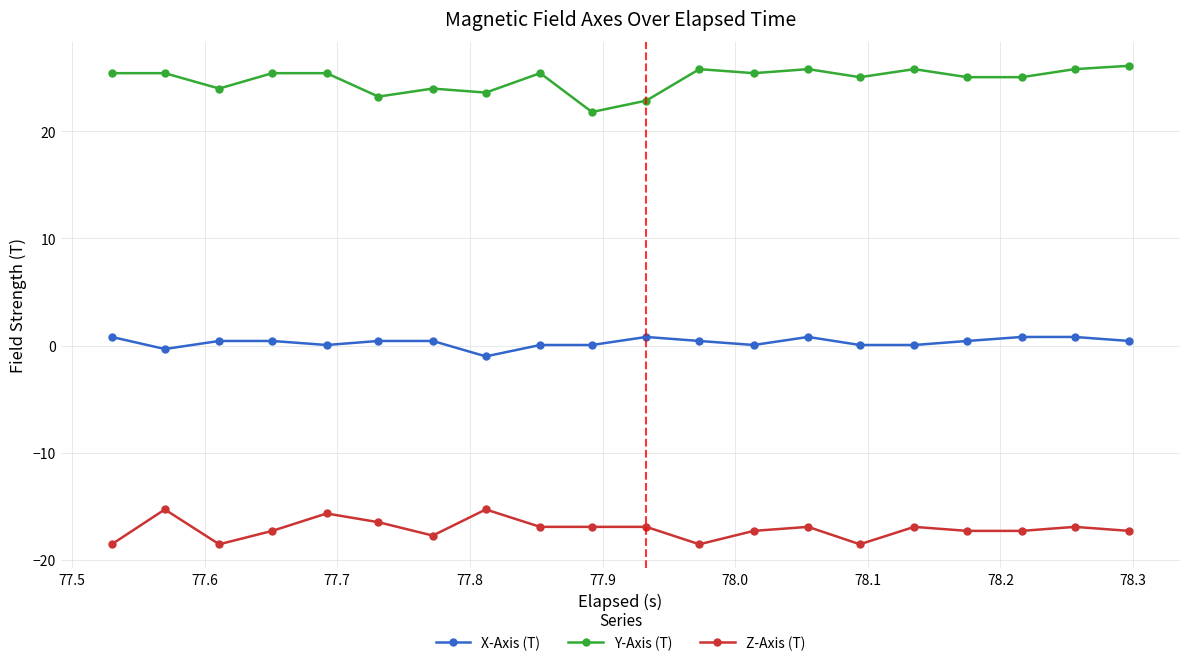

True or false: Z-Axis (T) has more than 0 points higher than both neighbors.

True